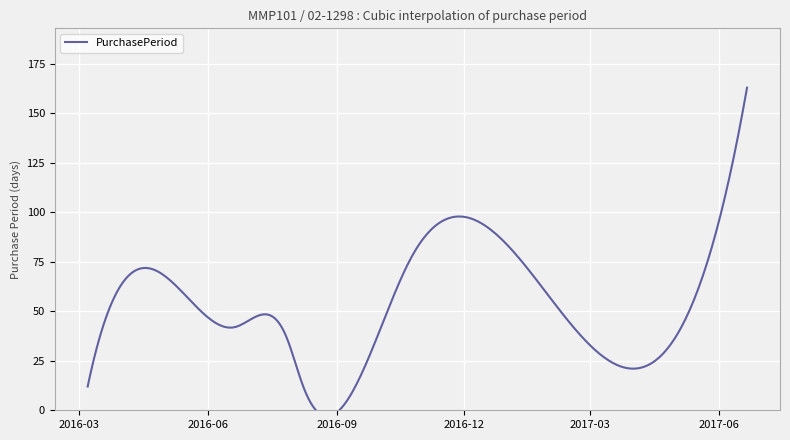

Rank the categories by value from lowest to highest.

2016-03-07, 2016-08-08, 2016-07-27, 2016-06-20, 2016-05-09, 2016-10-24, 2017-01-09, 2017-06-21